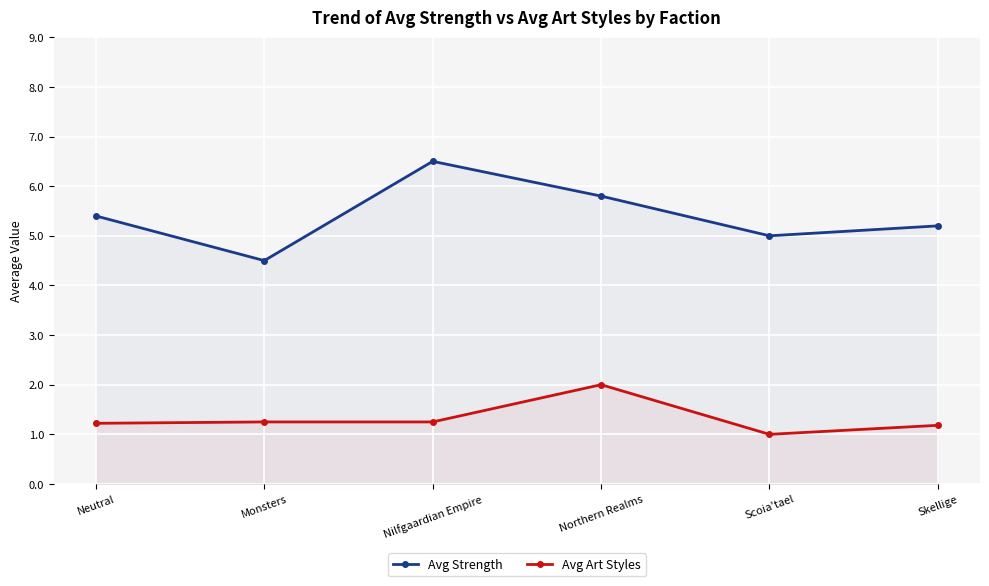

Reading left to right, list all the values displayed in this chart.

Avg Strength: Neutral=5.4	Monsters=4.5	Nilfgaardian Empire=6.5	Northern Realms=5.8	Scoia'tael=5.0	Skellige=5.2
Avg Art Styles: Neutral=1.2	Monsters=1.2	Nilfgaardian Empire=1.2	Northern Realms=2.0	Scoia'tael=1.0	Skellige=1.2